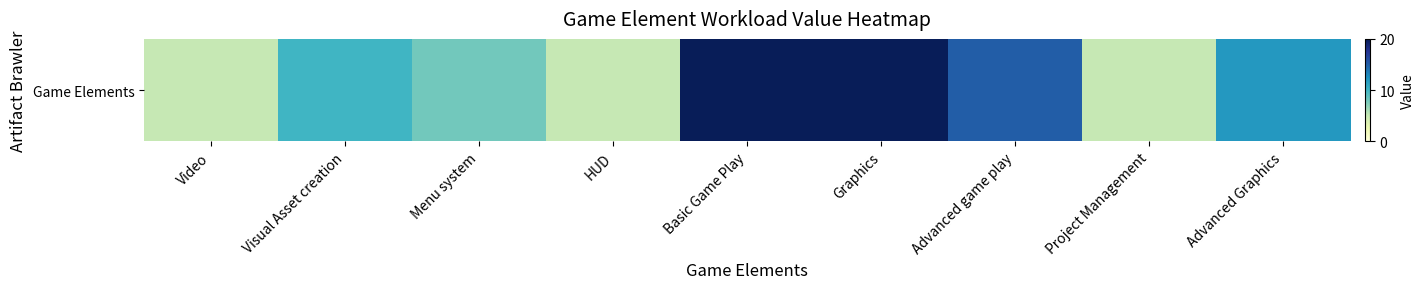

Rank the categories by value from lowest to highest.

Video, HUD, Project Management, Menu system, Visual Asset creation, Advanced Graphics, Advanced game play, Basic Game Play, Graphics